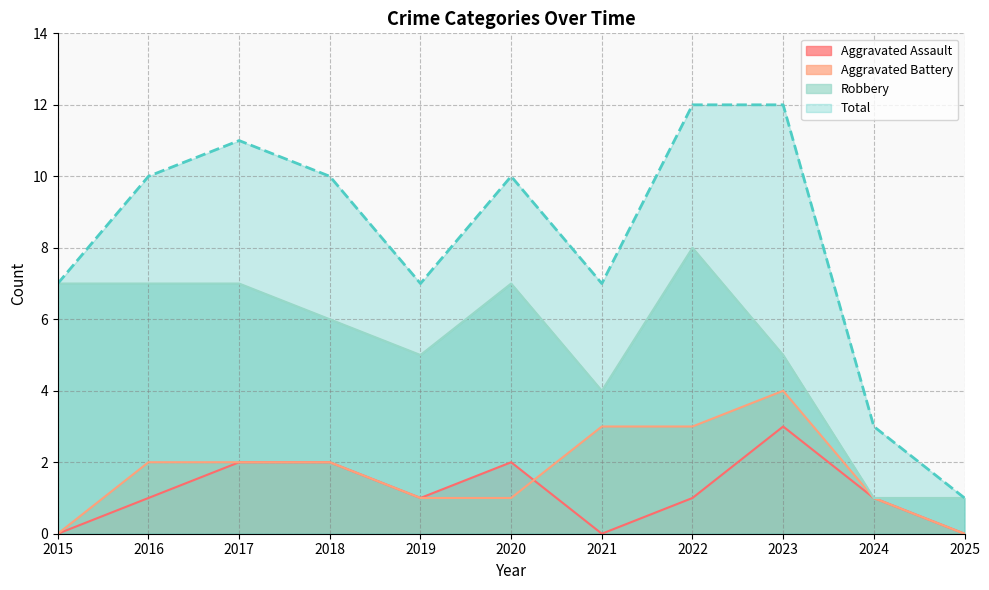

What are all the series names shown in the legend?

Aggravated Assault, Aggravated Battery, Robbery, Total